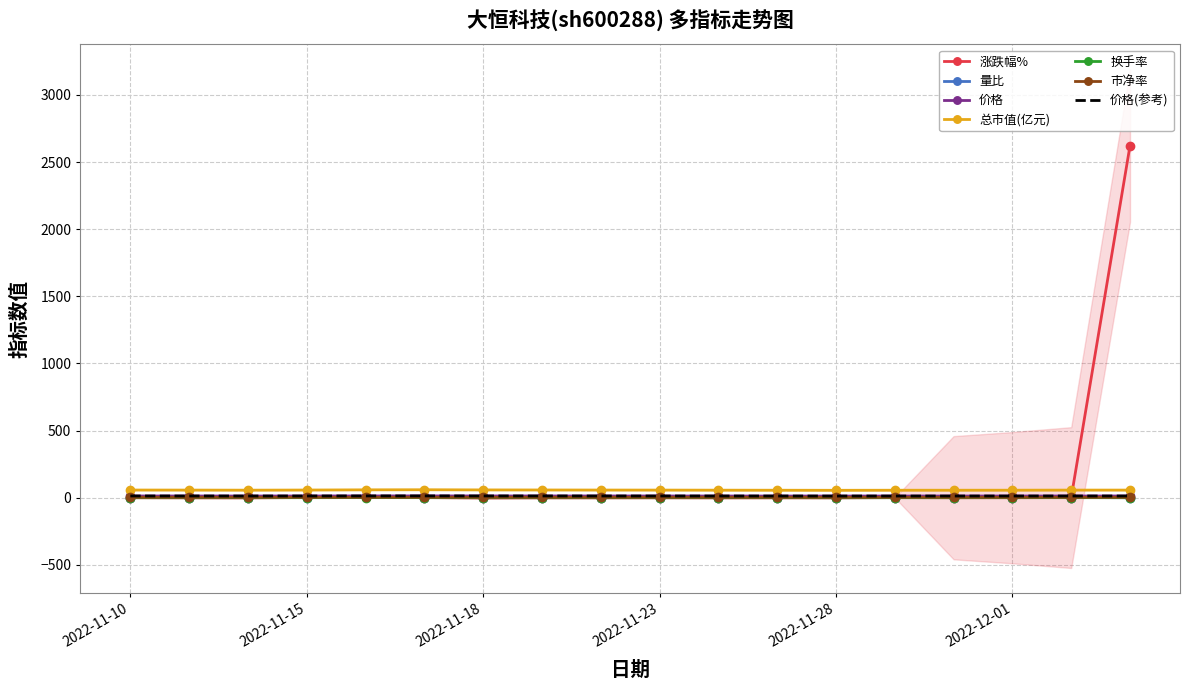

How many categories are shown in the chart?

18